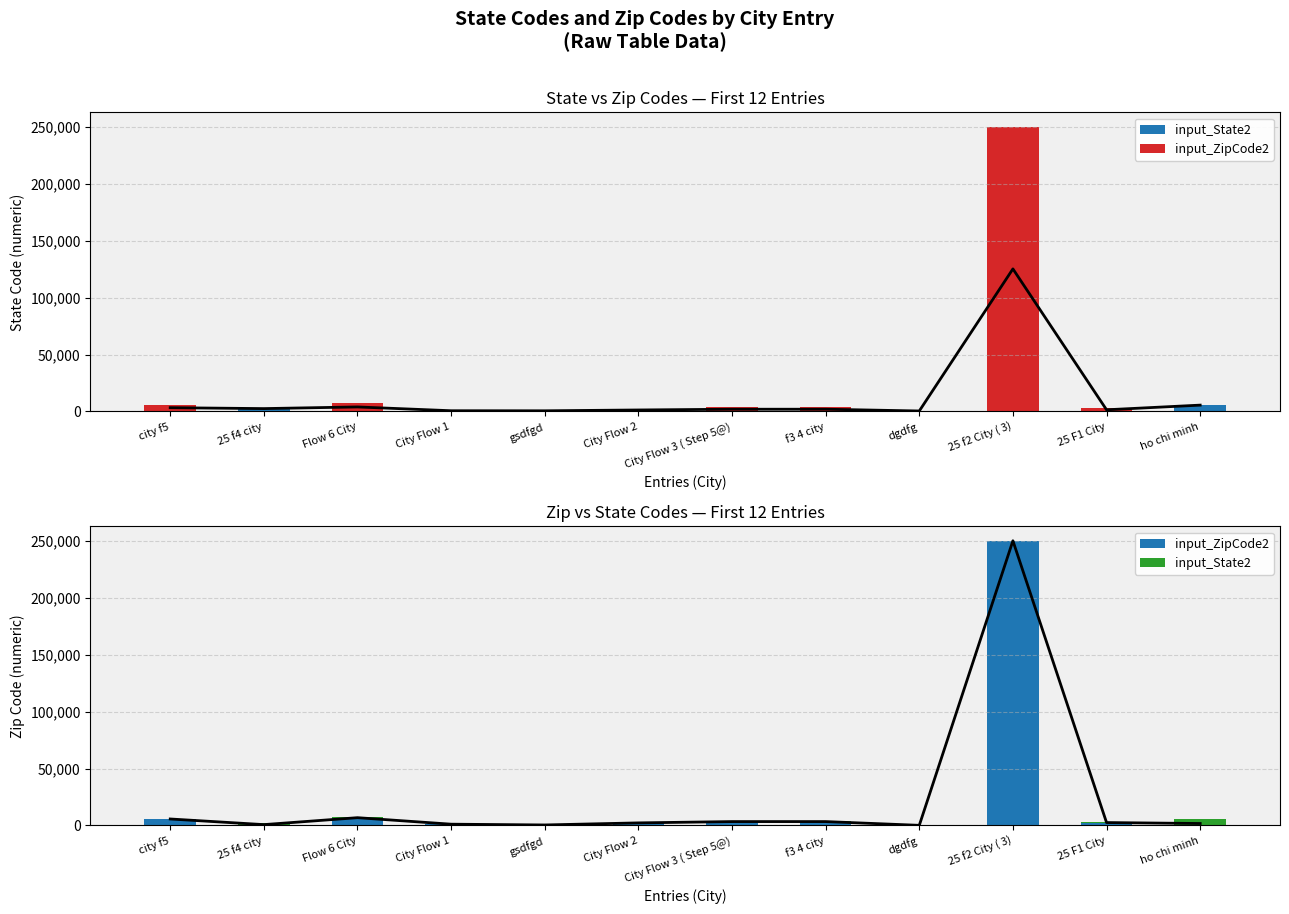

Which label corresponds to the largest value in the chart?

25 f2 City ( 3)